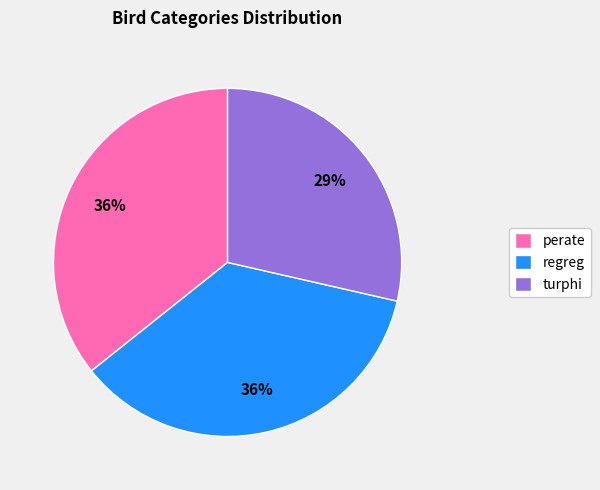

To the nearest percent, what is the difference between the largest and smallest slice percentages?

7%